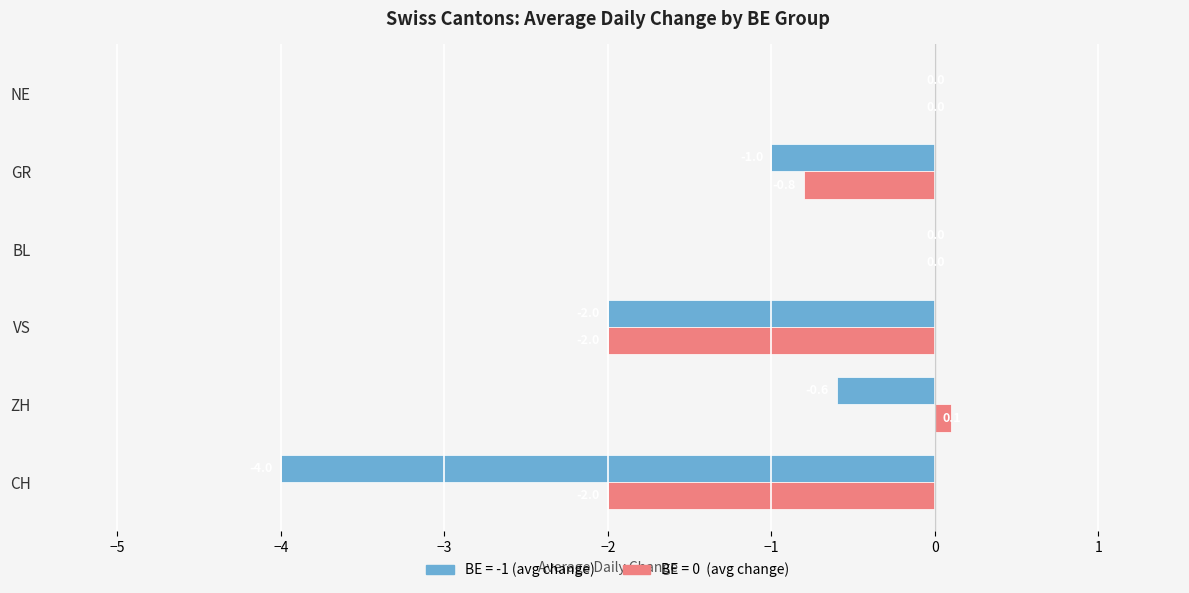

Which series has the largest total across all categories?

BE = 0 (avg change)